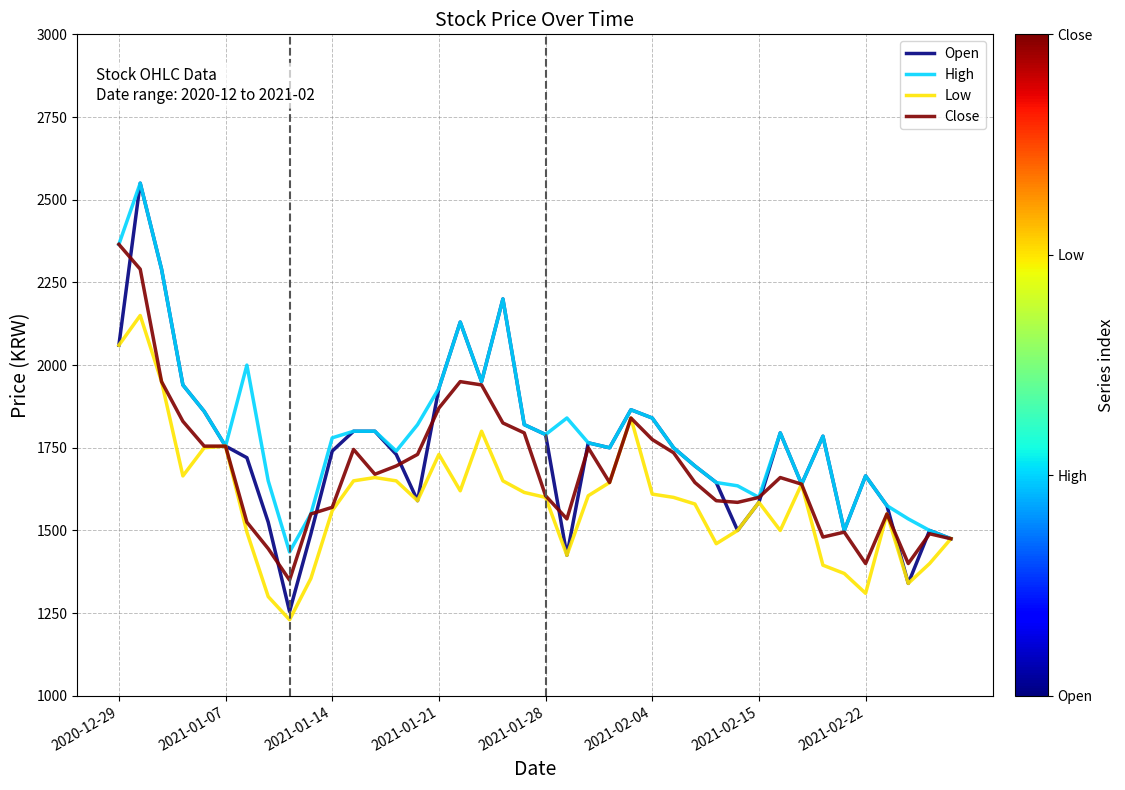

Which series has the widest spread of values?

Open